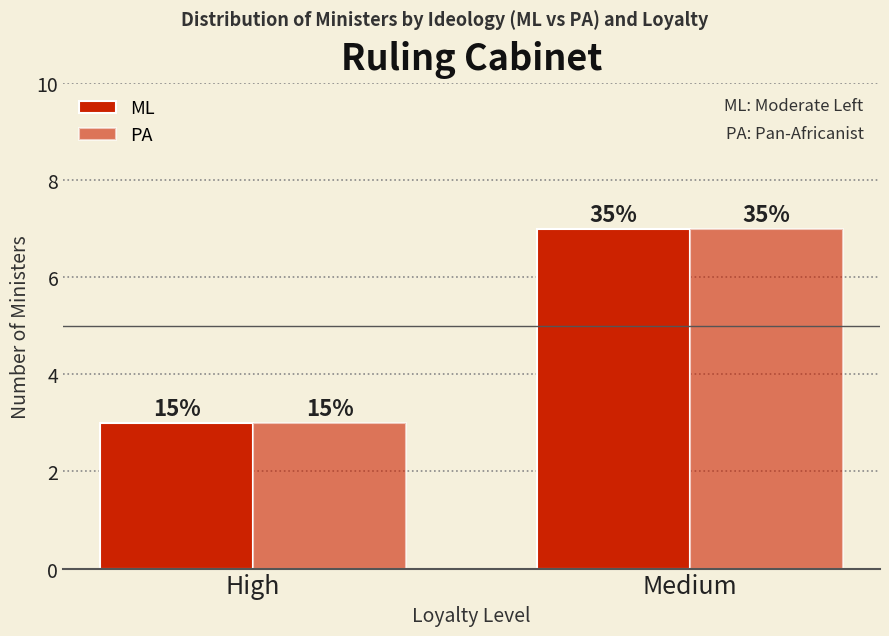

Reading left to right, what are all the values shown in this chart?

ML: 3	7
PA: 3	7